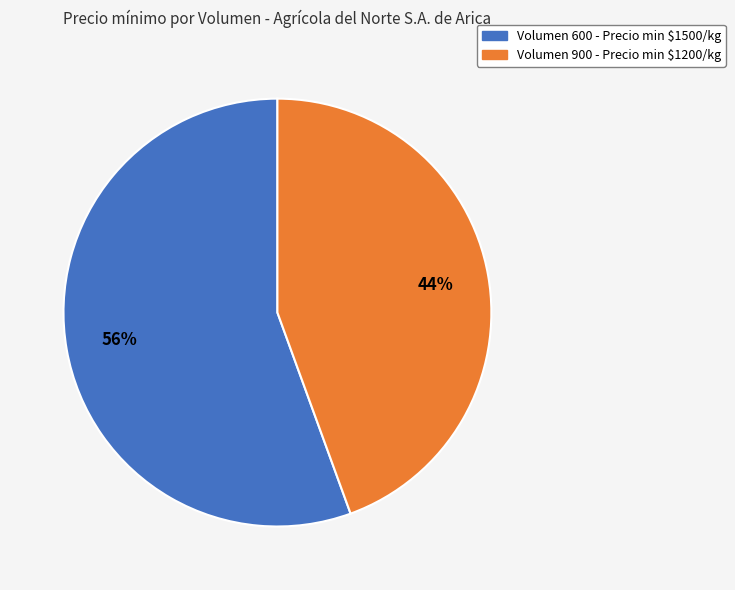

Does Volumen 600 - Precio min $1500/kg represent more than half of the total?

Yes